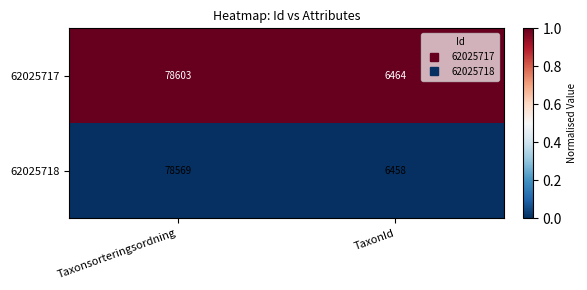

Is it true that 62025717 equals 6464 at TaxonId?

True